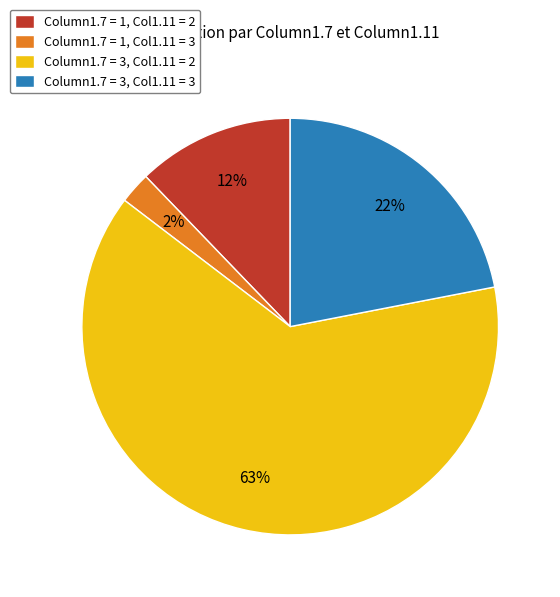

Is Column1.7 = 3, Col1.11 = 2 the majority of the pie?

Yes